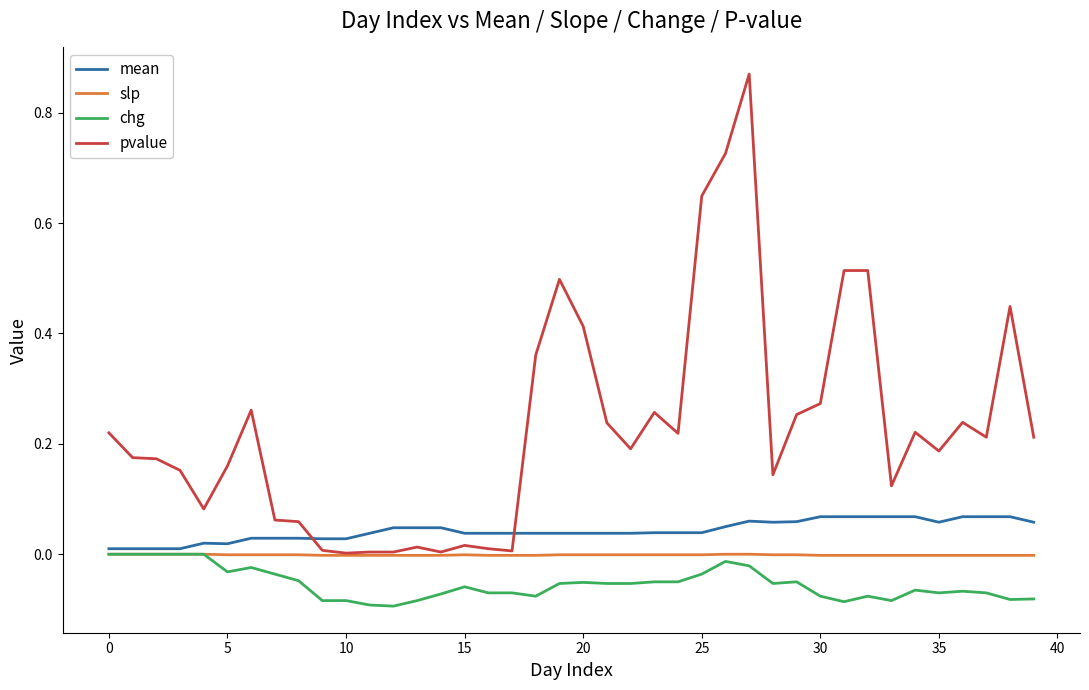

How many lines are shown in the chart?

4